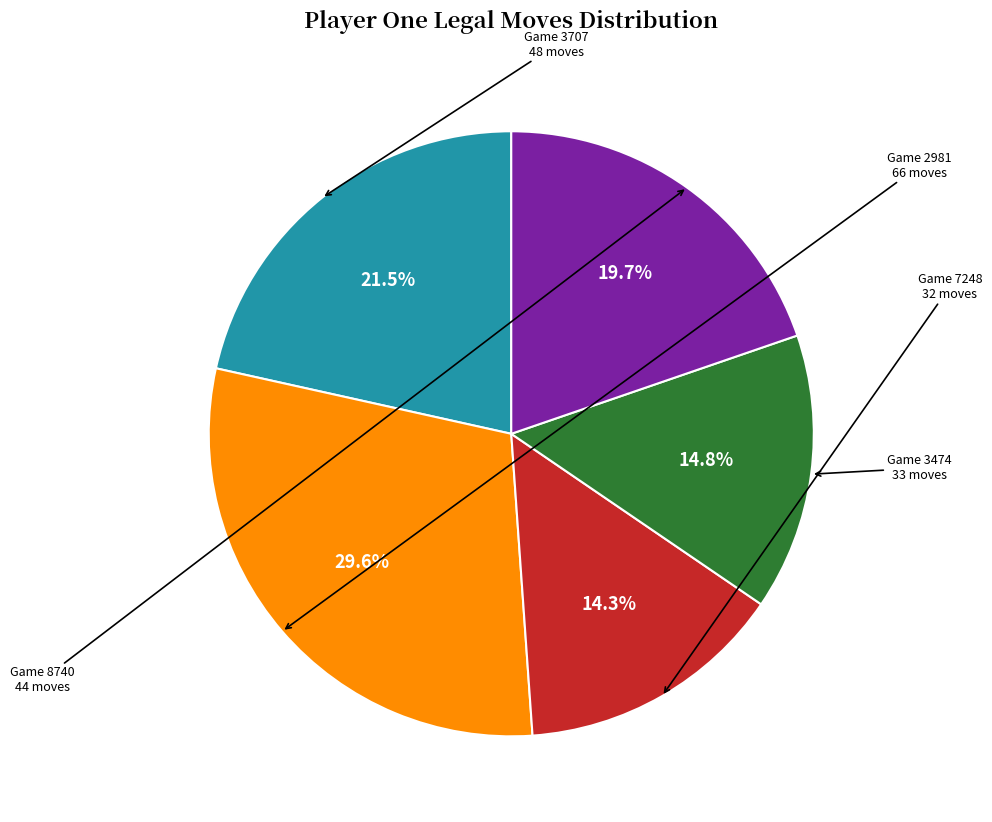

Does any single category account for the majority?

No